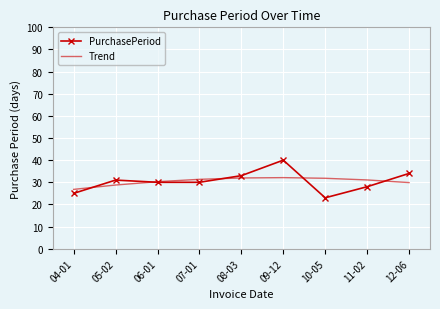

Between 07-01 and 12-06, which series saw the biggest shift?

PurchasePeriod